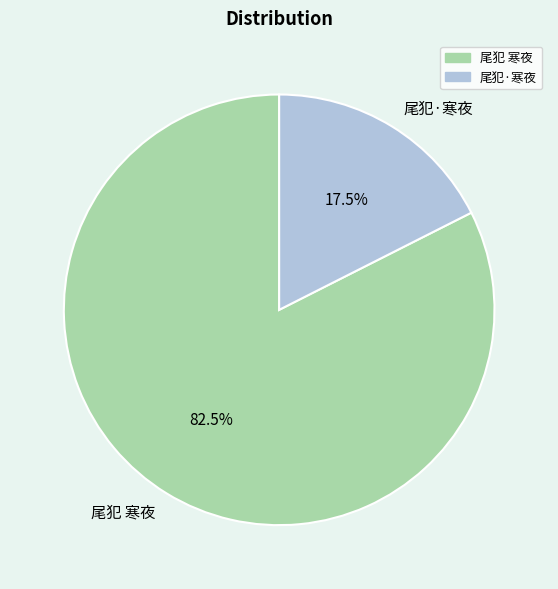

Which slice is the smallest?

尾犯·寒夜